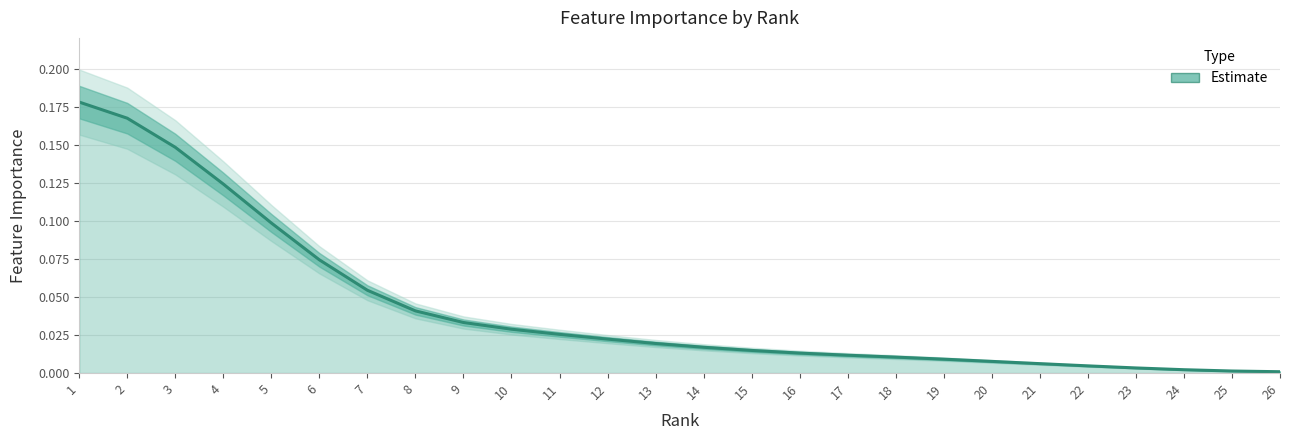

Does the chart display data point markers on the line(s)?

No